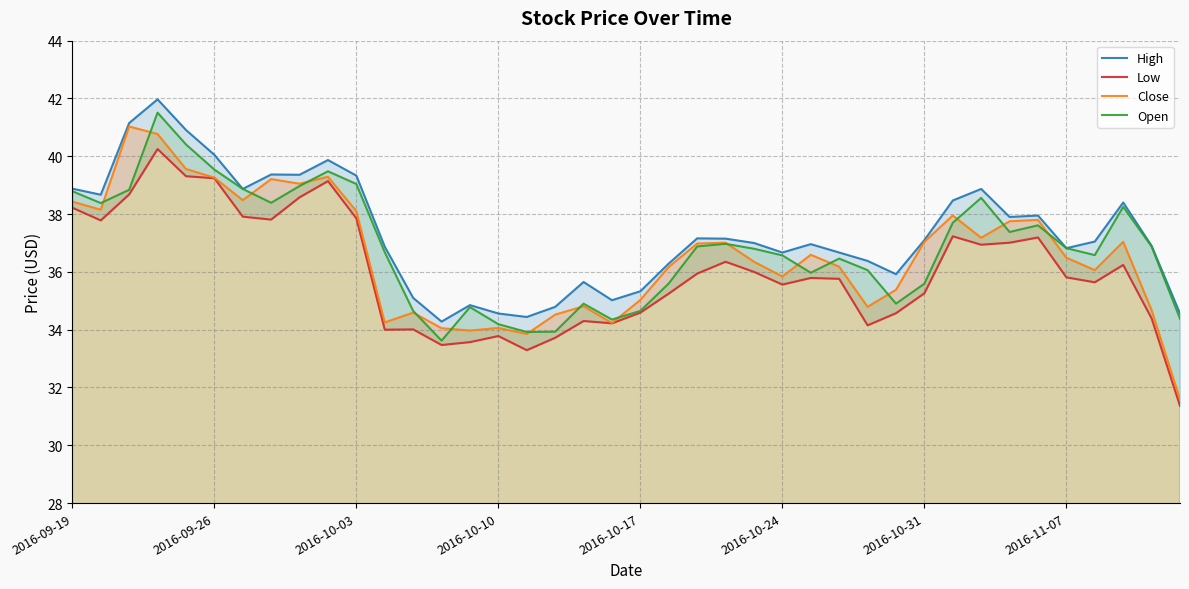

The Low series shows 33.5 at 13. True or false?

True